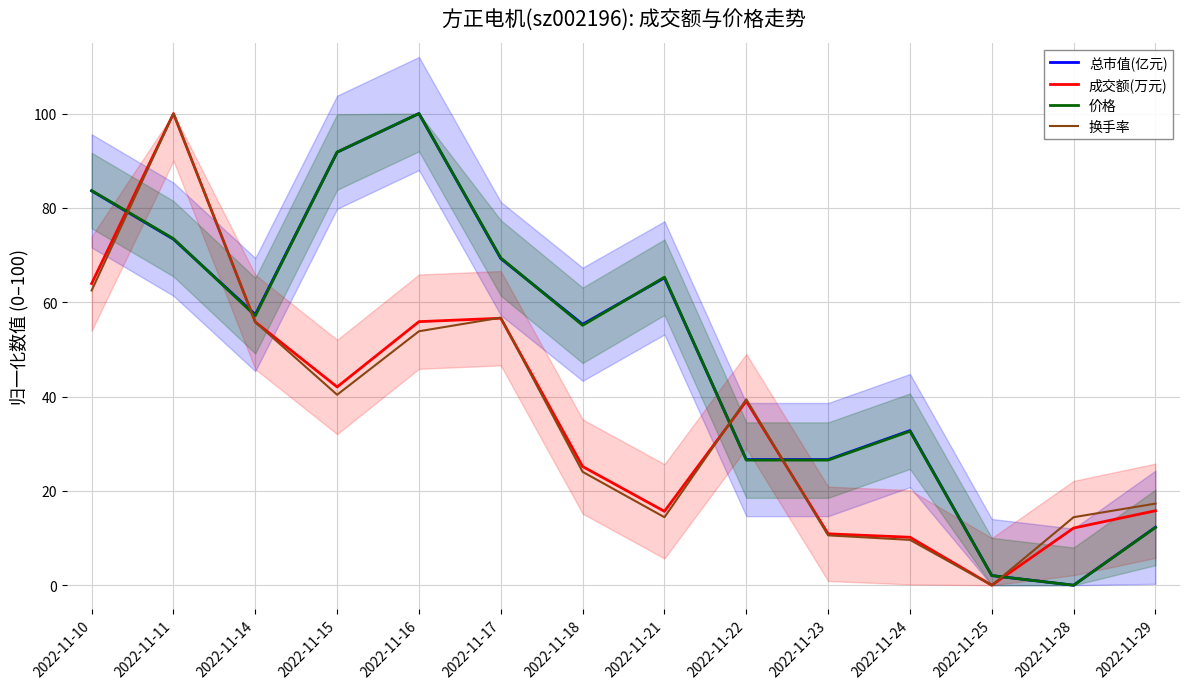

The value of 换手率 at 2022-11-29 is 17.3. True or false?

True